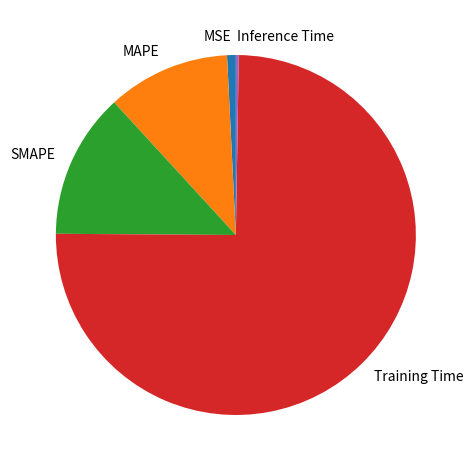

What is the largest slice in the pie chart?

Training Time